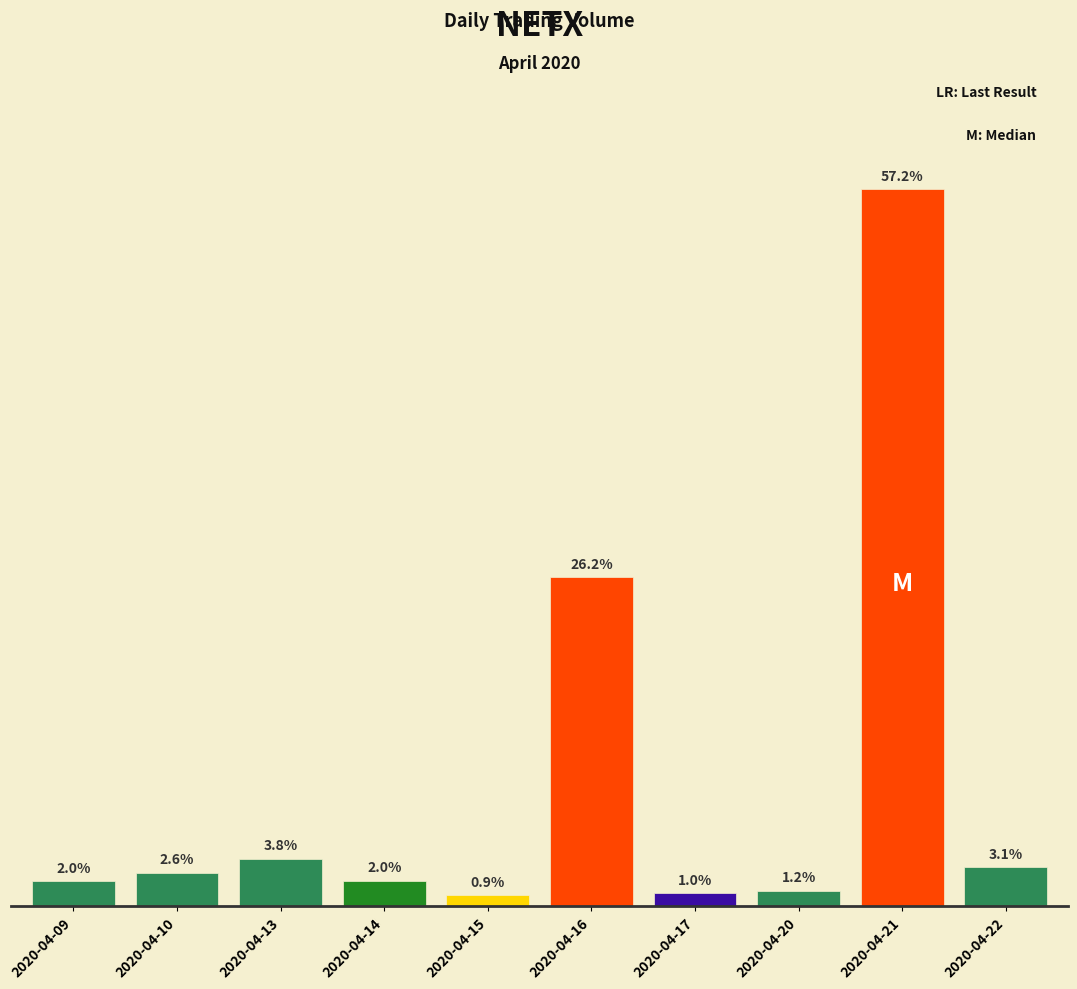

Does the chart contain stacked bars?

No